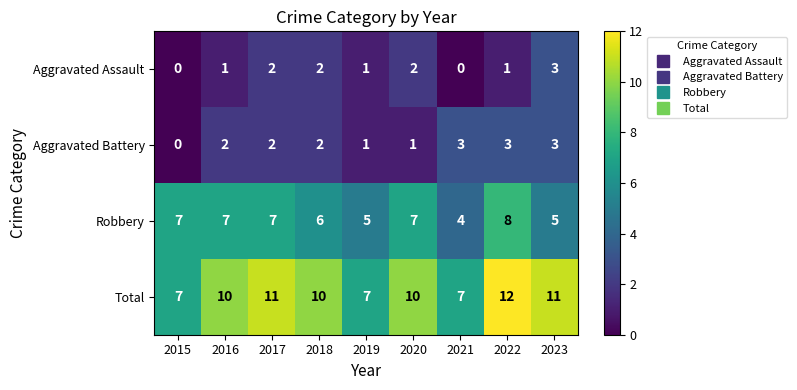

What is the sum of the Robbery values at 2021 and 2016?

11